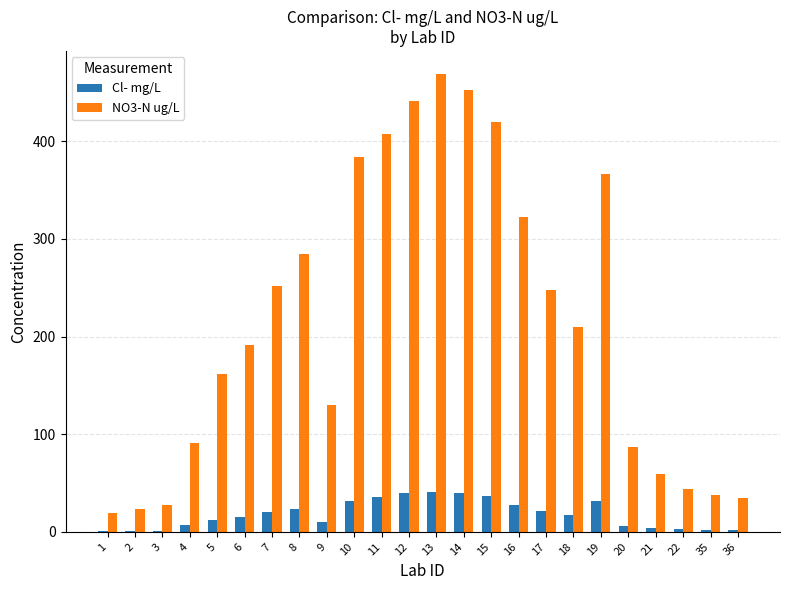

At which category is the sum across all series the highest?

13